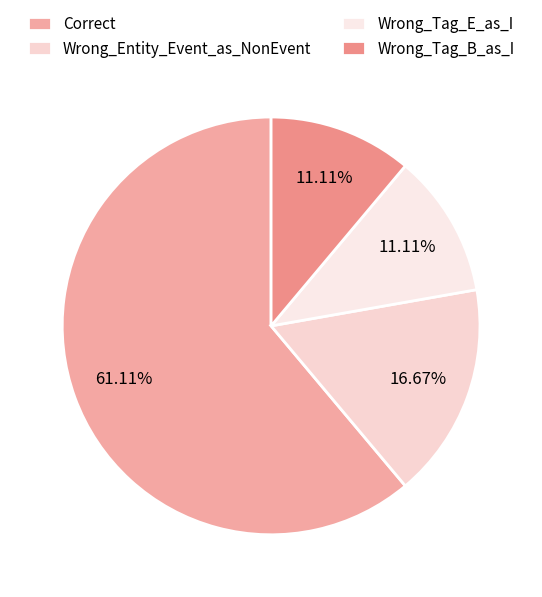

What percentage do Wrong_Tag_E_as_I and Wrong_Entity_Event_as_NonEvent together represent?

27.8%